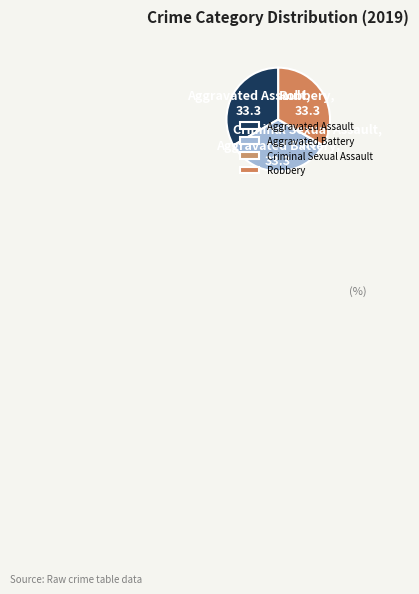

Is it true that Aggravated Battery is 46% of the pie?

False